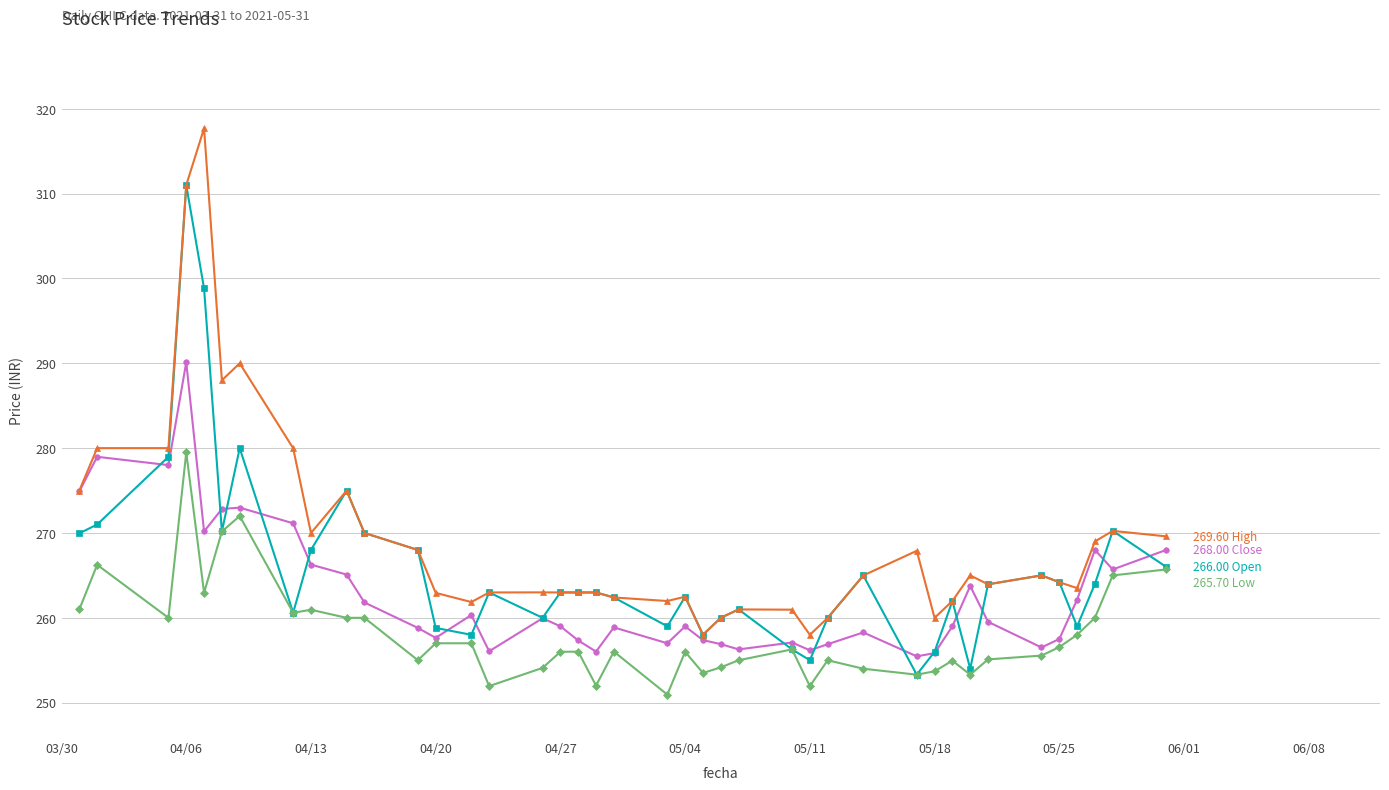

What is the greatest value displayed?

317.7